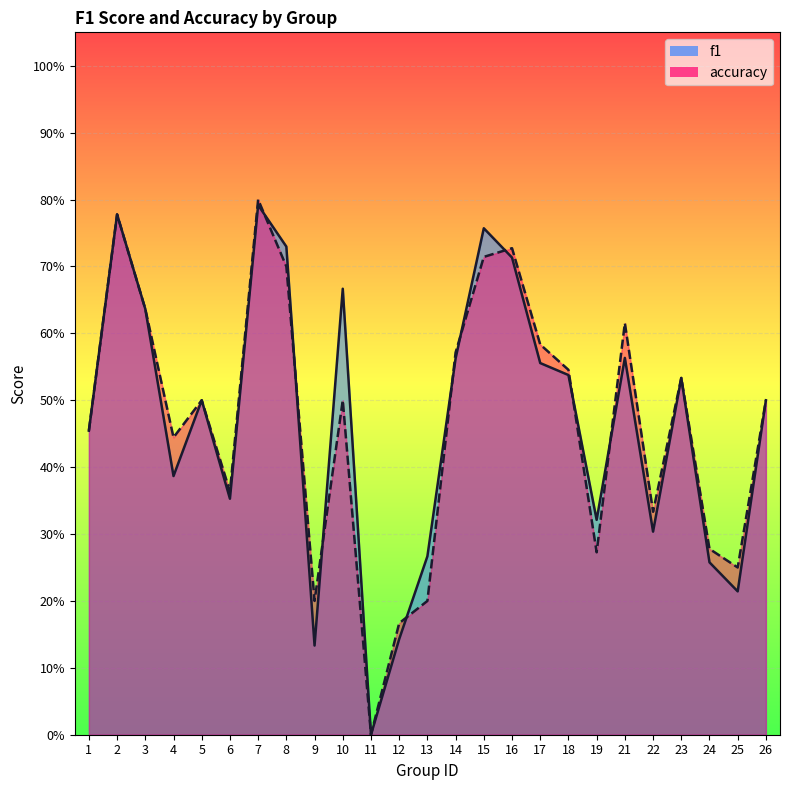

What is the difference between the accuracy values at 25 and 10?

0.2